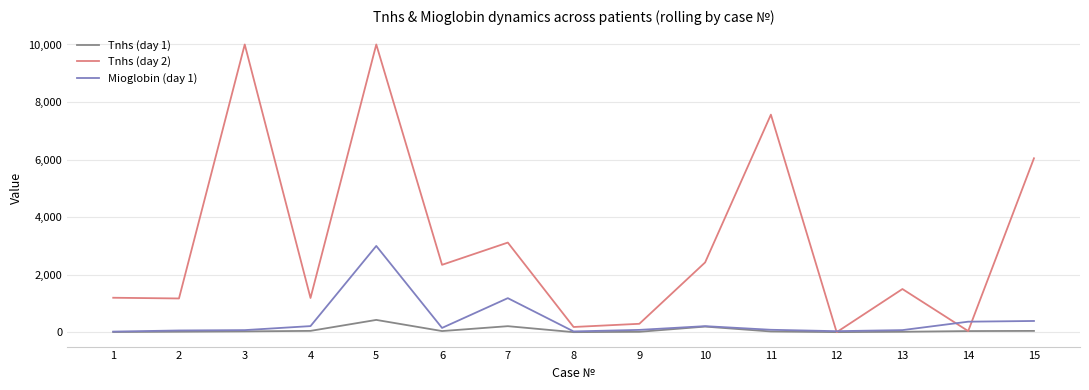

What is the difference between the Tnhs (day 1) values at 13 and 7?

194.7